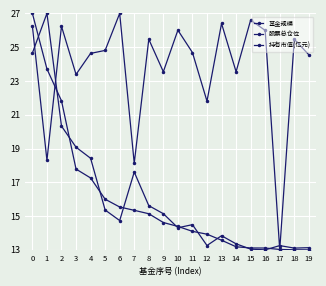

What is the sum of the 基金规模 values at 10 and 19?

27.4